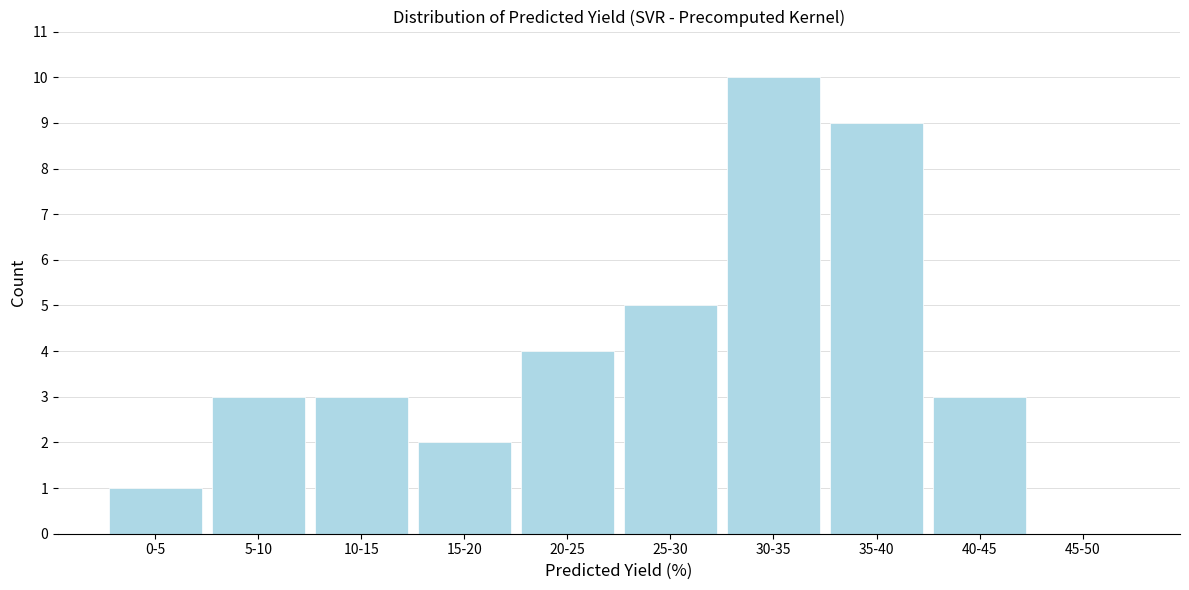

Reading right to left, extract all data points from this chart.

45-50=0	40-45=3	35-40=9	30-35=10	25-30=5	20-25=4	15-20=2	10-15=3	5-10=3	0-5=1